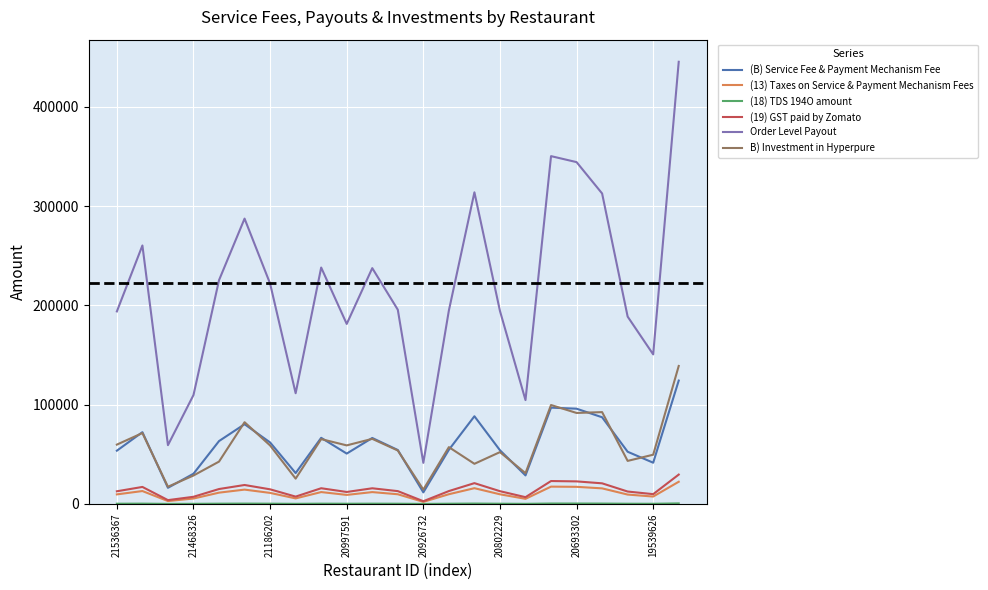

True or false: (19) GST paid by Zomato and B) Investment in Hyperpure cross at least once.

False